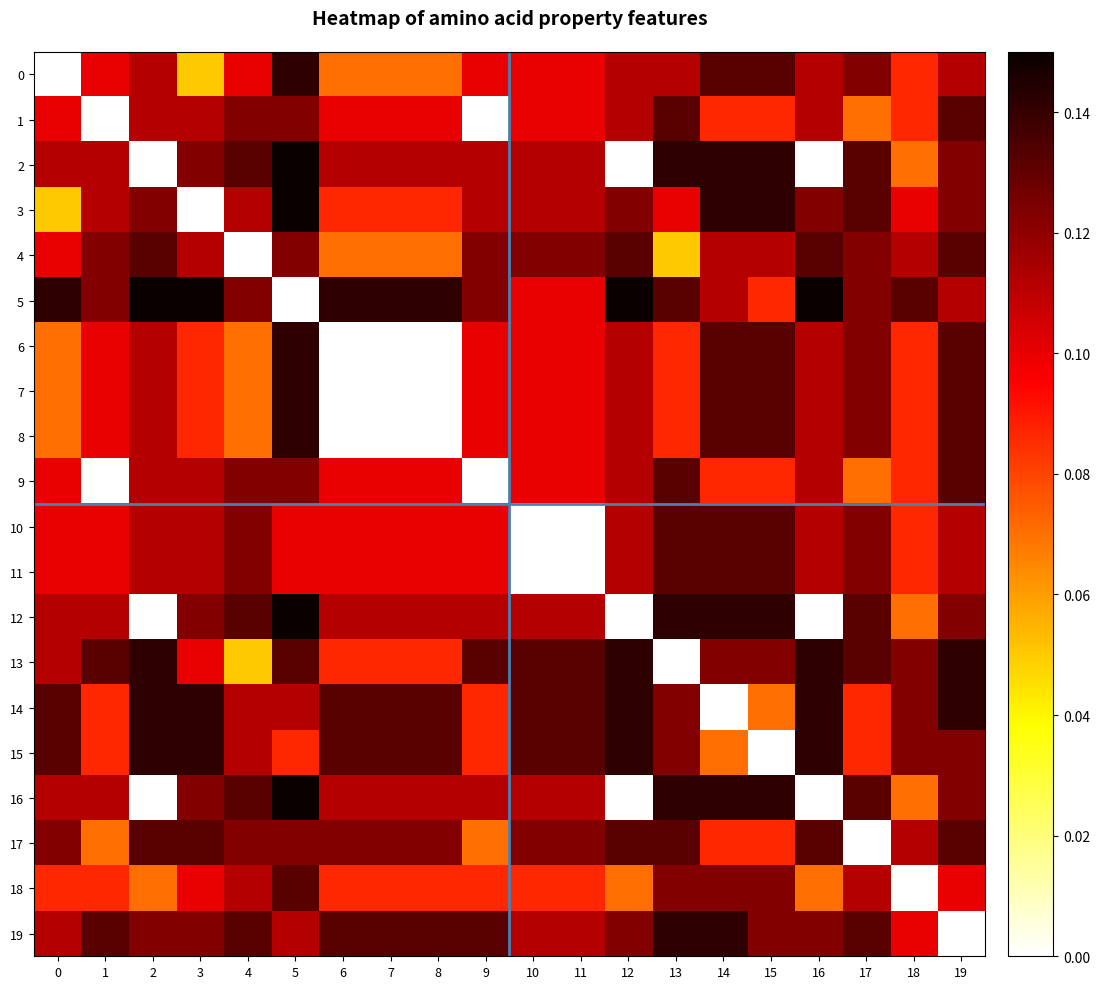

Reading left to right, transcribe all the data shown in this chart.

0: 0=0.0	1=0.1	2=0.1	3=0.1	4=0.1	5=0.1	6=0.1	7=0.1	8=0.1	9=0.1	10=0.1	11=0.1	12=0.1	13=0.1	14=0.1	15=0.1	16=0.1	17=0.1	18=0.1	19=0.1
1: 0=0.1	1=0.0	2=0.1	3=0.1	4=0.1	5=0.1	6=0.1	7=0.1	8=0.1	9=0.0	10=0.1	11=0.1	12=0.1	13=0.1	14=0.1	15=0.1	16=0.1	17=0.1	18=0.1	19=0.1
2: 0=0.1	1=0.1	2=0.0	3=0.1	4=0.1	5=0.1	6=0.1	7=0.1	8=0.1	9=0.1	10=0.1	11=0.1	12=0.0	13=0.1	14=0.1	15=0.1	16=0.0	17=0.1	18=0.1	19=0.1
3: 0=0.1	1=0.1	2=0.1	3=0.0	4=0.1	5=0.1	6=0.1	7=0.1	8=0.1	9=0.1	10=0.1	11=0.1	12=0.1	13=0.1	14=0.1	15=0.1	16=0.1	17=0.1	18=0.1	19=0.1
4: 0=0.1	1=0.1	2=0.1	3=0.1	4=0.0	5=0.1	6=0.1	7=0.1	8=0.1	9=0.1	10=0.1	11=0.1	12=0.1	13=0.1	14=0.1	15=0.1	16=0.1	17=0.1	18=0.1	19=0.1
5: 0=0.1	1=0.1	2=0.1	3=0.1	4=0.1	5=0.0	6=0.1	7=0.1	8=0.1	9=0.1	10=0.1	11=0.1	12=0.1	13=0.1	14=0.1	15=0.1	16=0.1	17=0.1	18=0.1	19=0.1
6: 0=0.1	1=0.1	2=0.1	3=0.1	4=0.1	5=0.1	6=0.0	7=0.0	8=0.0	9=0.1	10=0.1	11=0.1	12=0.1	13=0.1	14=0.1	15=0.1	16=0.1	17=0.1	18=0.1	19=0.1
7: 0=0.1	1=0.1	2=0.1	3=0.1	4=0.1	5=0.1	6=0.0	7=0.0	8=0.0	9=0.1	10=0.1	11=0.1	12=0.1	13=0.1	14=0.1	15=0.1	16=0.1	17=0.1	18=0.1	19=0.1
8: 0=0.1	1=0.1	2=0.1	3=0.1	4=0.1	5=0.1	6=0.0	7=0.0	8=0.0	9=0.1	10=0.1	11=0.1	12=0.1	13=0.1	14=0.1	15=0.1	16=0.1	17=0.1	18=0.1	19=0.1
9: 0=0.1	1=0.0	2=0.1	3=0.1	4=0.1	5=0.1	6=0.1	7=0.1	8=0.1	9=0.0	10=0.1	11=0.1	12=0.1	13=0.1	14=0.1	15=0.1	16=0.1	17=0.1	18=0.1	19=0.1
10: 0=0.1	1=0.1	2=0.1	3=0.1	4=0.1	5=0.1	6=0.1	7=0.1	8=0.1	9=0.1	10=0.0	11=0.0	12=0.1	13=0.1	14=0.1	15=0.1	16=0.1	17=0.1	18=0.1	19=0.1
11: 0=0.1	1=0.1	2=0.1	3=0.1	4=0.1	5=0.1	6=0.1	7=0.1	8=0.1	9=0.1	10=0.0	11=0.0	12=0.1	13=0.1	14=0.1	15=0.1	16=0.1	17=0.1	18=0.1	19=0.1
12: 0=0.1	1=0.1	2=0.0	3=0.1	4=0.1	5=0.1	6=0.1	7=0.1	8=0.1	9=0.1	10=0.1	11=0.1	12=0.0	13=0.1	14=0.1	15=0.1	16=0.0	17=0.1	18=0.1	19=0.1
13: 0=0.1	1=0.1	2=0.1	3=0.1	4=0.1	5=0.1	6=0.1	7=0.1	8=0.1	9=0.1	10=0.1	11=0.1	12=0.1	13=0.0	14=0.1	15=0.1	16=0.1	17=0.1	18=0.1	19=0.1
14: 0=0.1	1=0.1	2=0.1	3=0.1	4=0.1	5=0.1	6=0.1	7=0.1	8=0.1	9=0.1	10=0.1	11=0.1	12=0.1	13=0.1	14=0.0	15=0.1	16=0.1	17=0.1	18=0.1	19=0.1
15: 0=0.1	1=0.1	2=0.1	3=0.1	4=0.1	5=0.1	6=0.1	7=0.1	8=0.1	9=0.1	10=0.1	11=0.1	12=0.1	13=0.1	14=0.1	15=0.0	16=0.1	17=0.1	18=0.1	19=0.1
16: 0=0.1	1=0.1	2=0.0	3=0.1	4=0.1	5=0.1	6=0.1	7=0.1	8=0.1	9=0.1	10=0.1	11=0.1	12=0.0	13=0.1	14=0.1	15=0.1	16=0.0	17=0.1	18=0.1	19=0.1
17: 0=0.1	1=0.1	2=0.1	3=0.1	4=0.1	5=0.1	6=0.1	7=0.1	8=0.1	9=0.1	10=0.1	11=0.1	12=0.1	13=0.1	14=0.1	15=0.1	16=0.1	17=0.0	18=0.1	19=0.1
18: 0=0.1	1=0.1	2=0.1	3=0.1	4=0.1	5=0.1	6=0.1	7=0.1	8=0.1	9=0.1	10=0.1	11=0.1	12=0.1	13=0.1	14=0.1	15=0.1	16=0.1	17=0.1	18=0.0	19=0.1
19: 0=0.1	1=0.1	2=0.1	3=0.1	4=0.1	5=0.1	6=0.1	7=0.1	8=0.1	9=0.1	10=0.1	11=0.1	12=0.1	13=0.1	14=0.1	15=0.1	16=0.1	17=0.1	18=0.1	19=0.0